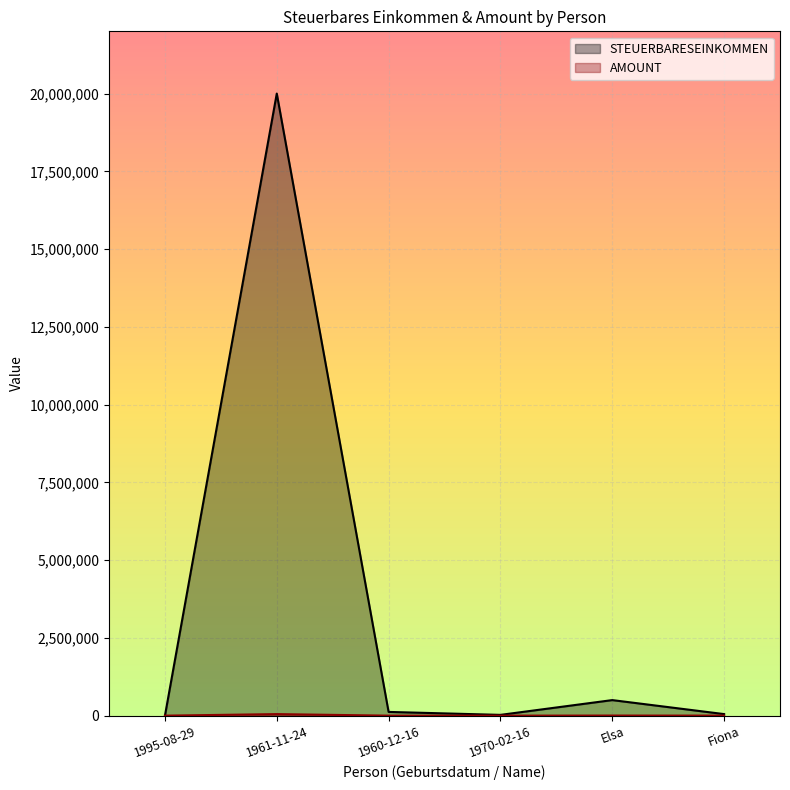

The AMOUNT series shows 3600 at Elsa. True or false?

True